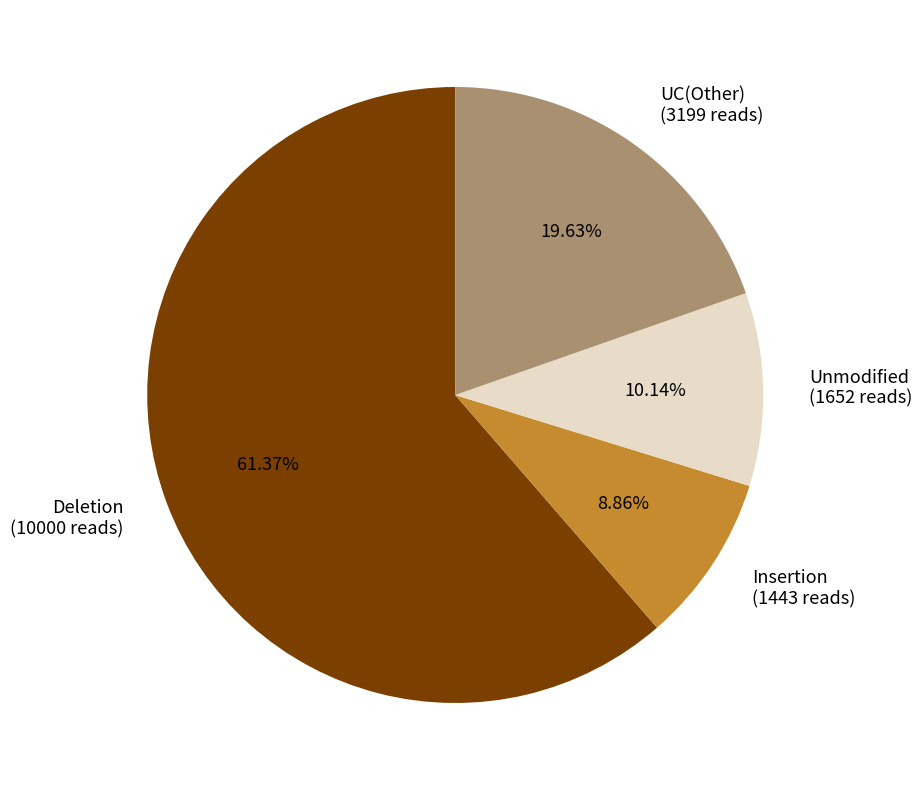

Approximately how many times larger is the value at Insertion (1443 reads) compared to Unmodified (1652 reads)?

0.9